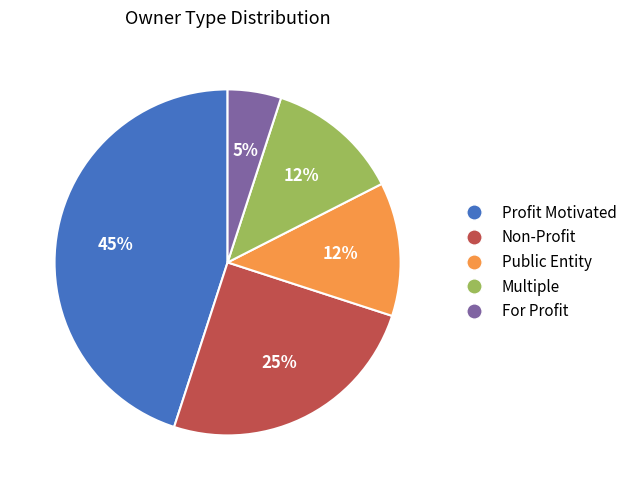

What percentage is the Non-Profit slice, to the nearest percent?

25%